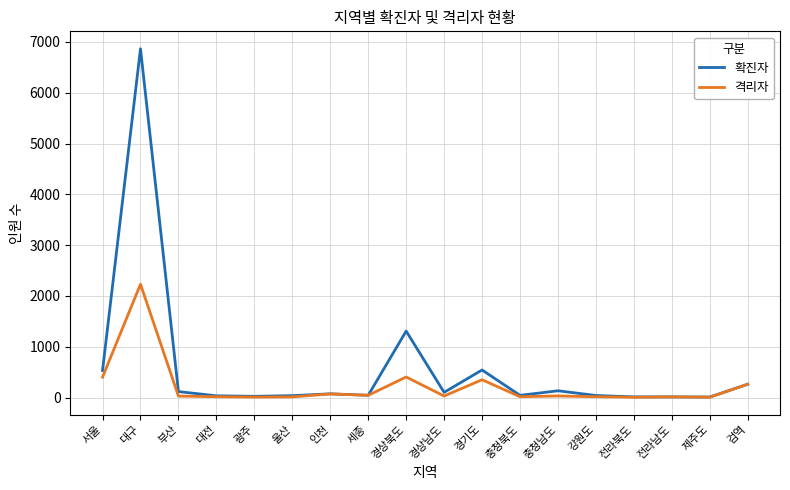

True or false: 확진자 has a value of 12 at 제주도.

True